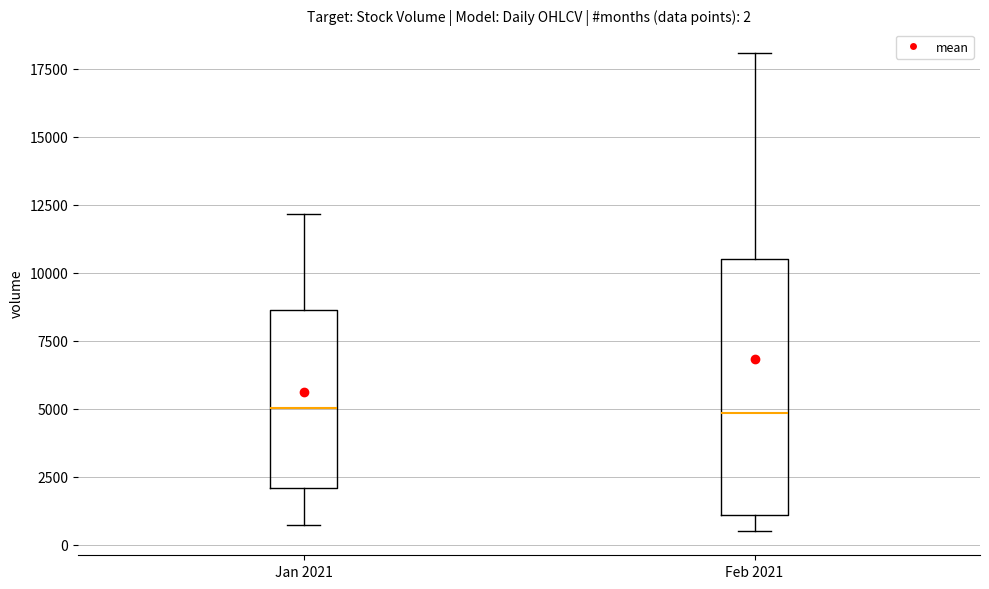

Which box is the tallest, from its lower edge to its upper edge?

Feb 2021